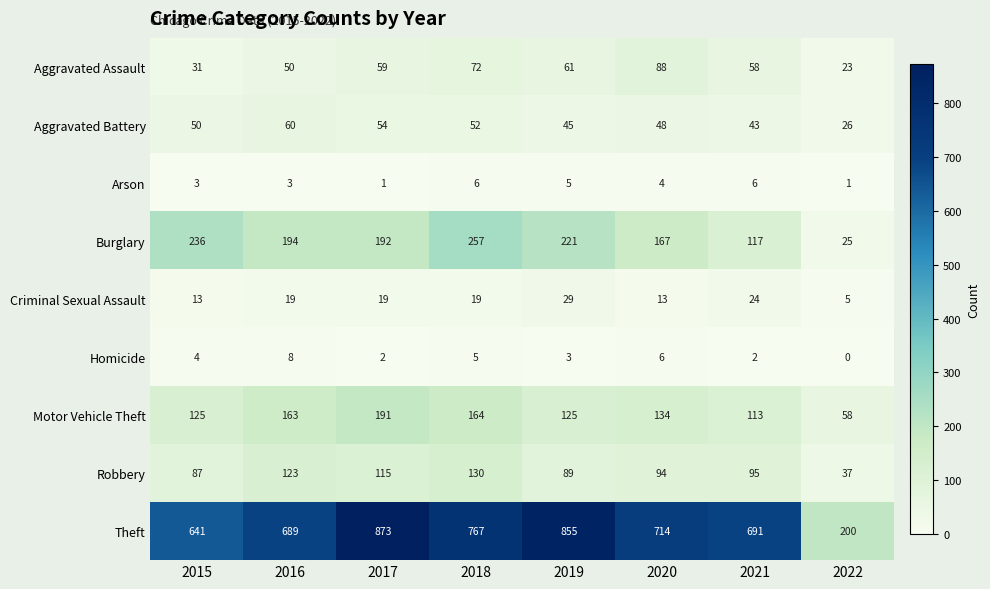

True or false: Homicide has a value of 4 at 2019.

False